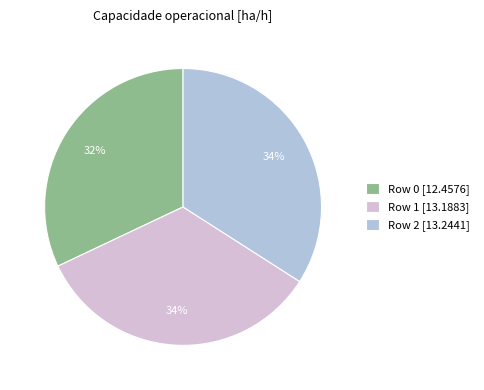

To the nearest percent, what percentage of the pie is Row 1?

34%